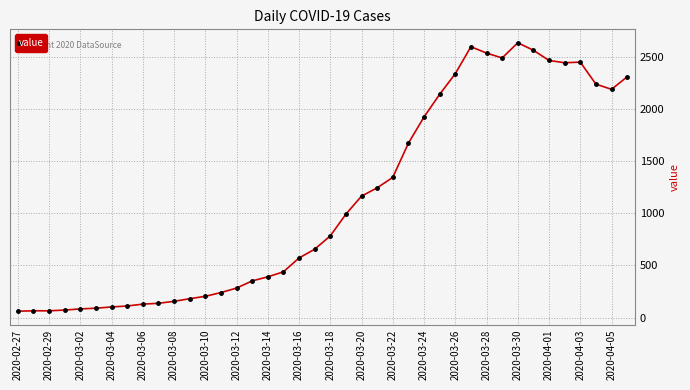

True or false: there are more than 2 points higher than both neighbors.

True